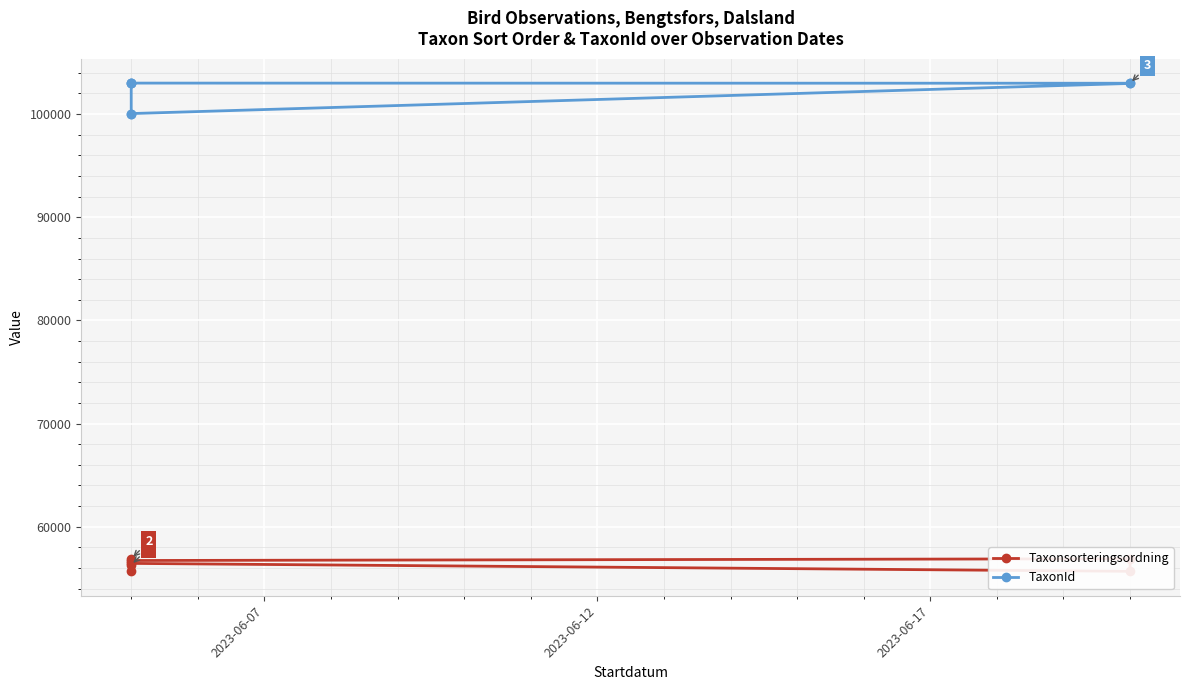

True or false: TaxonId has more than 2 interior local peaks.

False